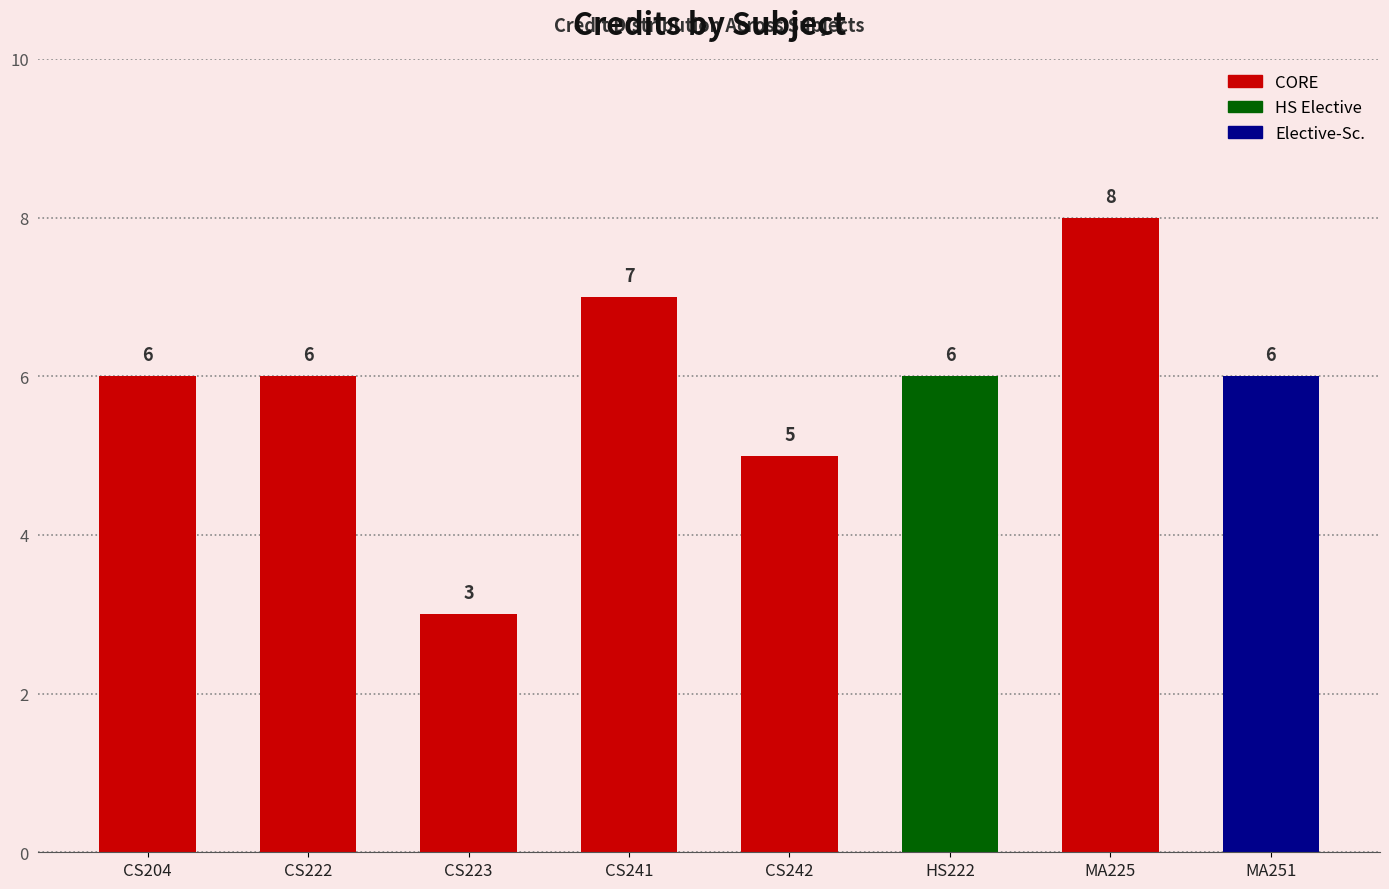

Reading left to right, extract all data points from this chart.

6	6	3	7	5	6	8	6